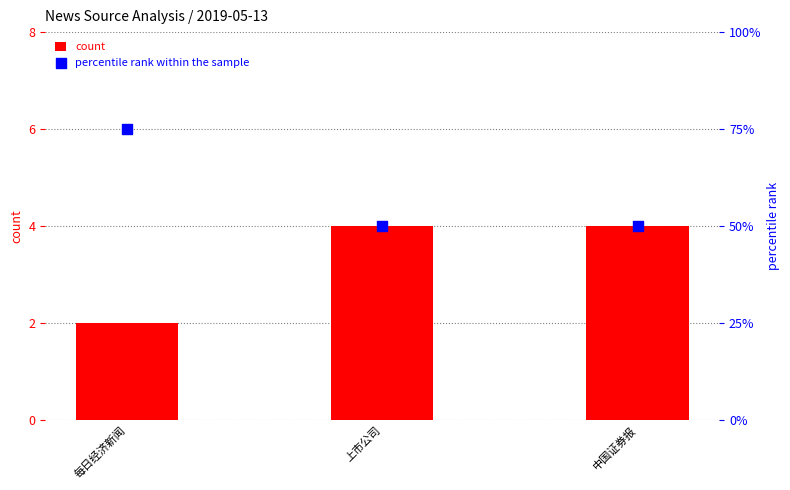

Which series contains the lowest Y value?

count